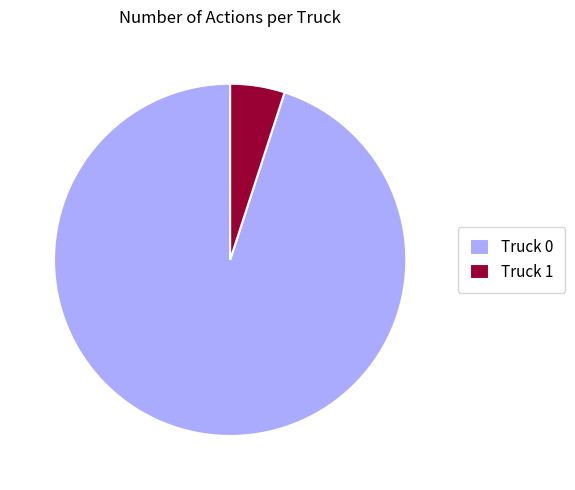

Is there any slice that represents more than half of the pie?

Yes